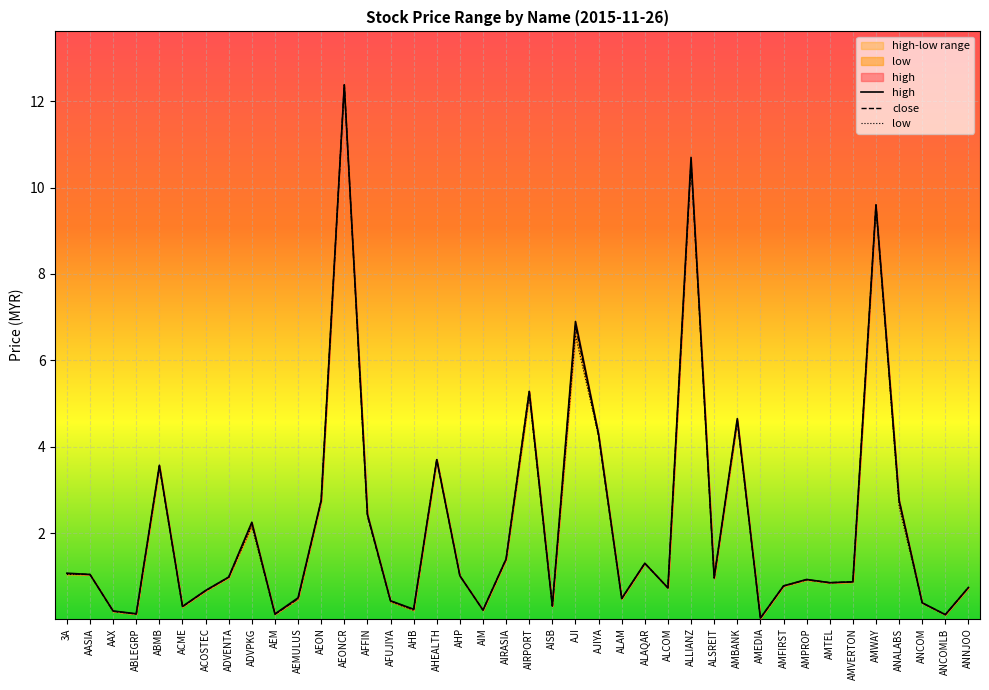

List the series in order of their peak value, highest first.

high, close, low